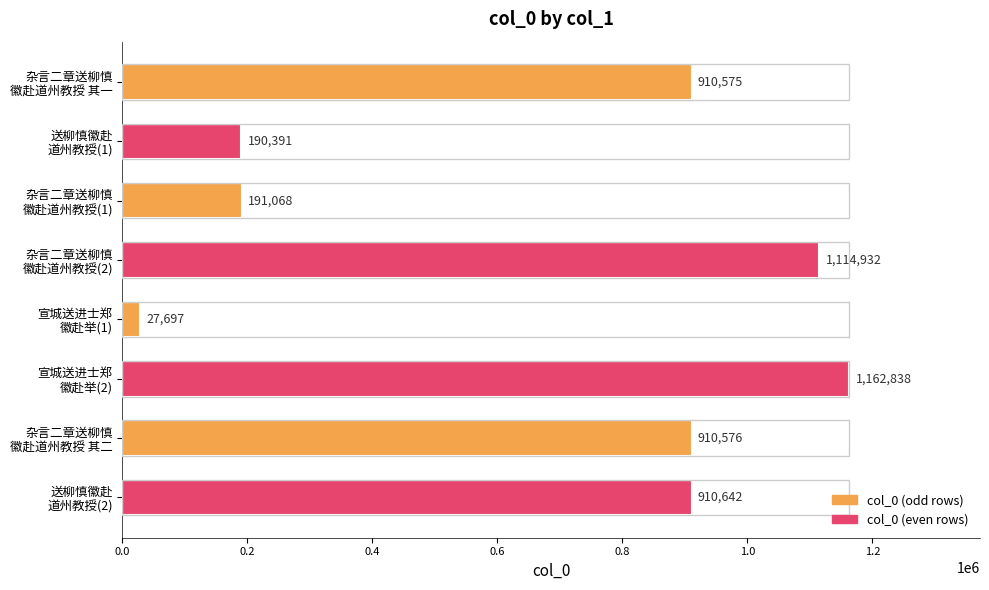

Rank the categories by value from highest to lowest.

宣城送进士郑
徽赴举(2), 杂言二章送柳慎
徽赴道州教授(2), 送柳慎徽赴
道州教授(2), 杂言二章送柳慎
徽赴道州教授 其二, 杂言二章送柳慎
徽赴道州教授 其一, 杂言二章送柳慎
徽赴道州教授(1), 送柳慎徽赴
道州教授(1), 宣城送进士郑
徽赴举(1)